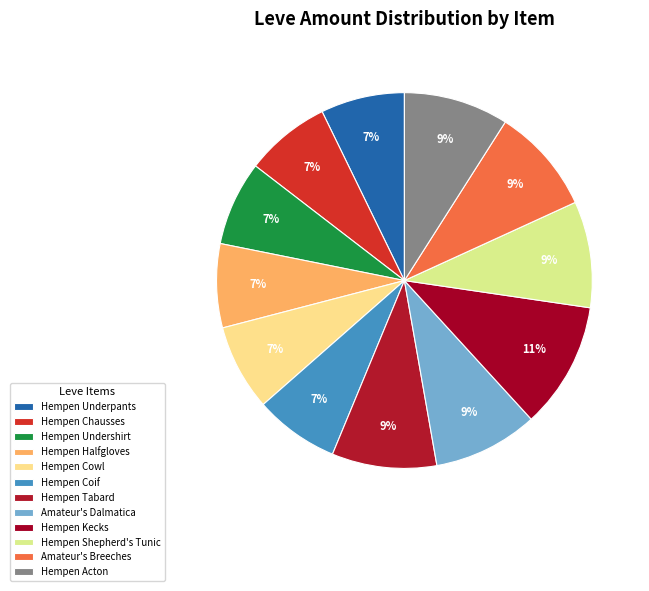

Count the number of slices in the pie.

12